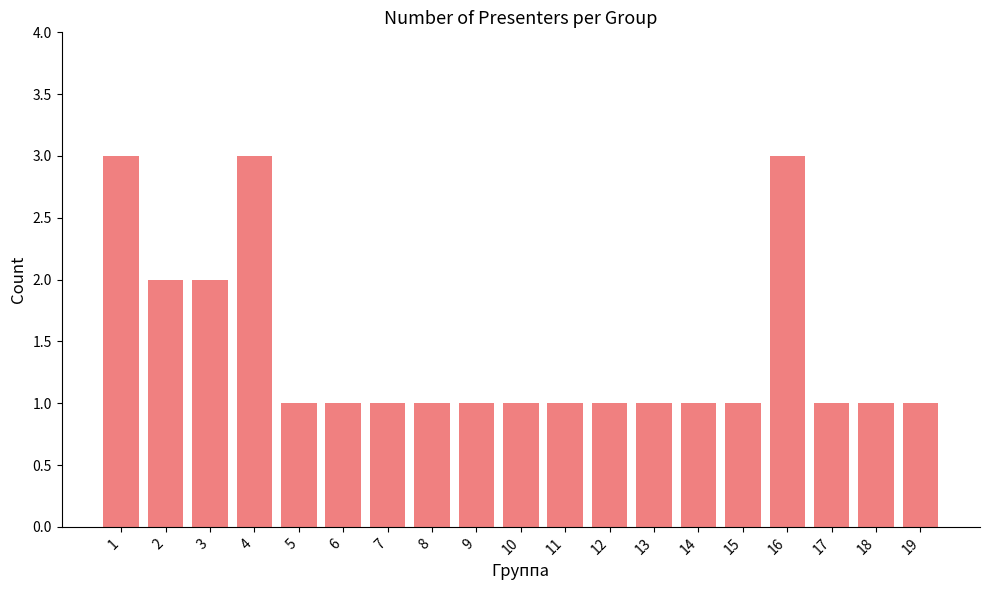

The chart shows a value of 0 at 14. True or false?

False